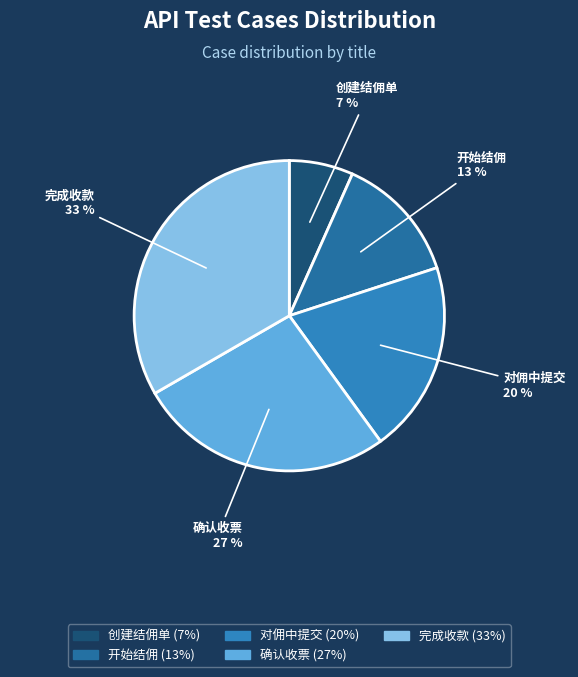

Between 确认收票 and 对佣中提交, which is larger?

确认收票